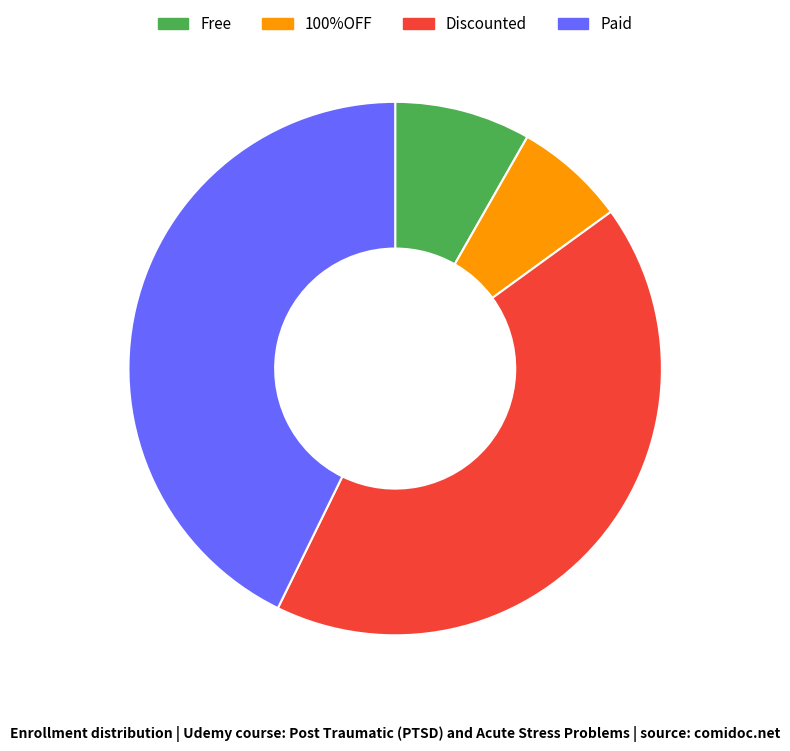

Do Discounted and Paid together represent more than half of the pie?

Yes